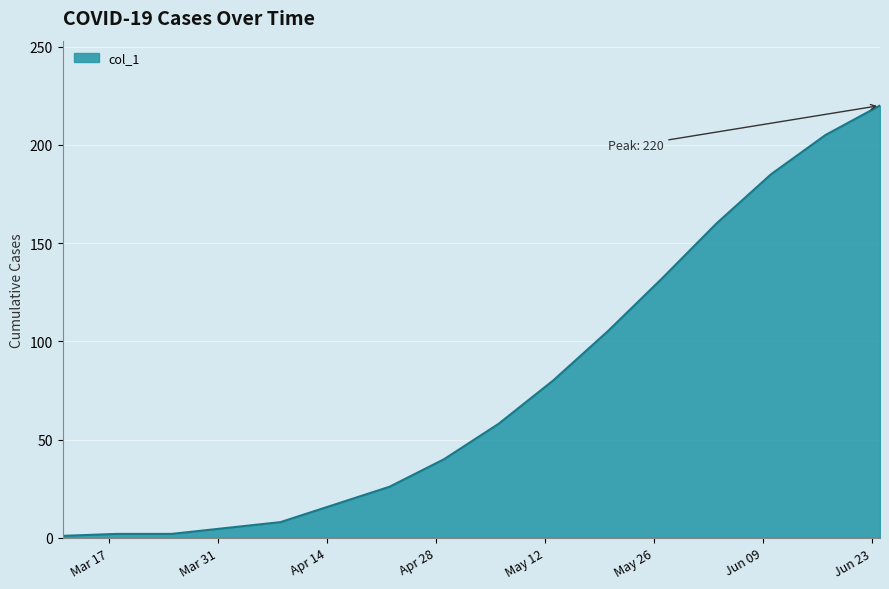

What is the maximum value shown in the chart?

220